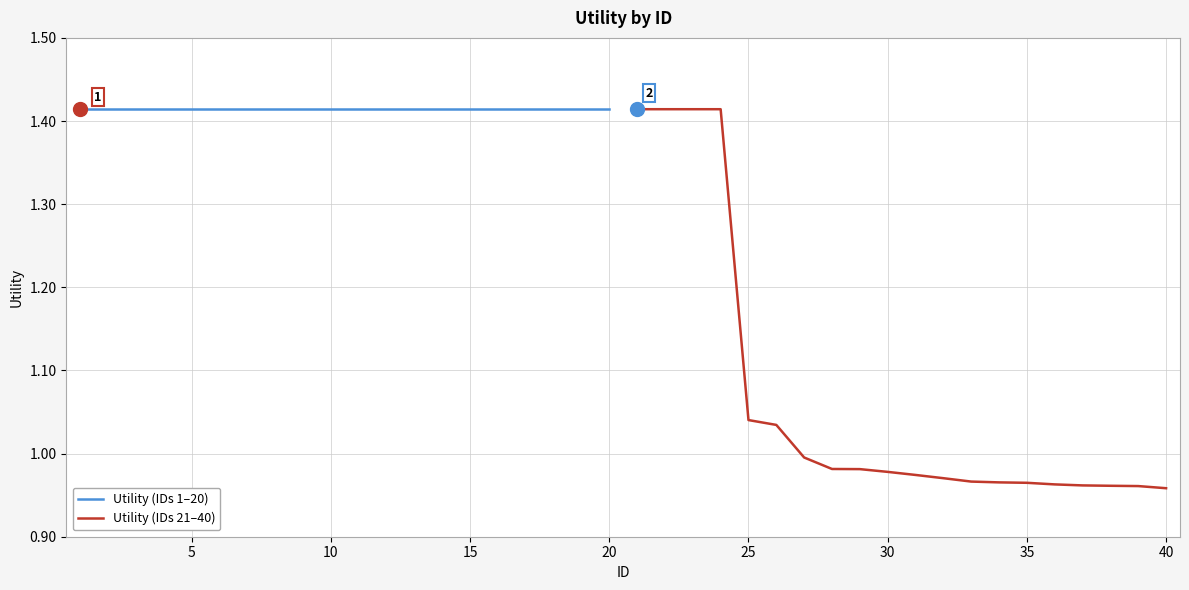

What is the difference between the maximum and second lowest values in the Utility (IDs 21–40) series?

0.5